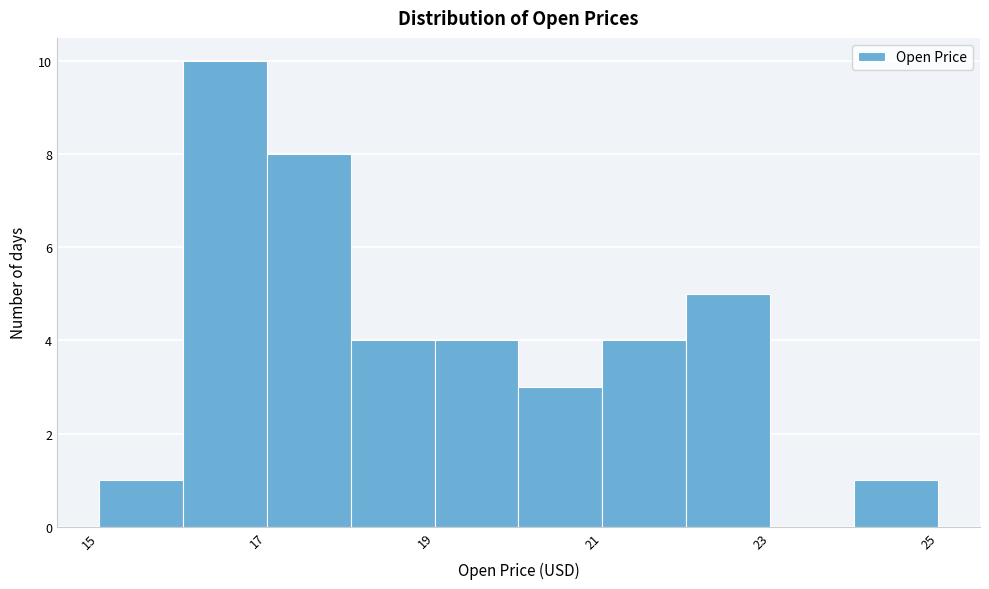

Reading left to right, list every bar in this chart as the range it spans on the x-axis followed by its height. The values are not printed on the chart, so give them approximately, as read against the axis.

15 to 16: 1
16 to 17: 10
17 to 18: 8
18 to 19: 4
19 to 20: 4
20 to 21: 3
21 to 22: 4
22 to 23: 5
23 to 24: 0
24 to 25: 1